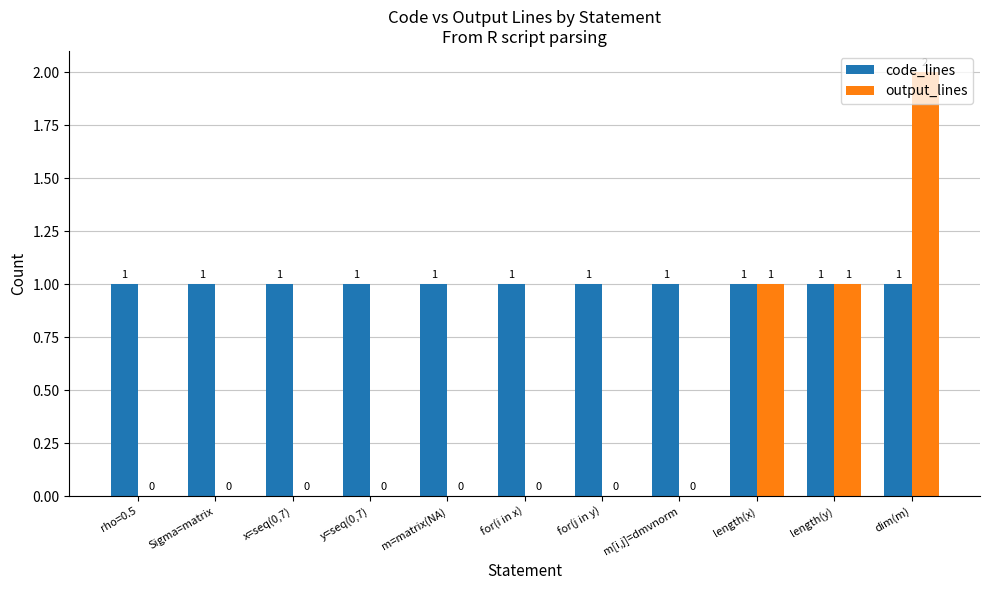

What is the average value of the code_lines series?

1